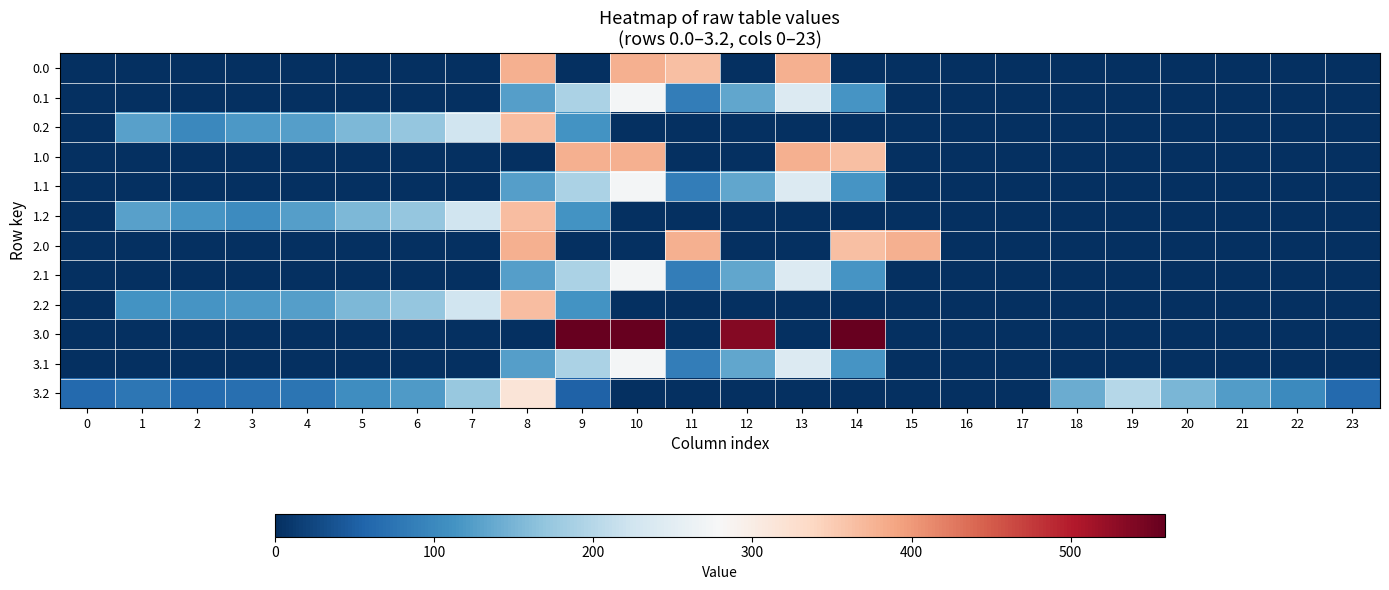

At how many categories does at least one series exceed 199?

10